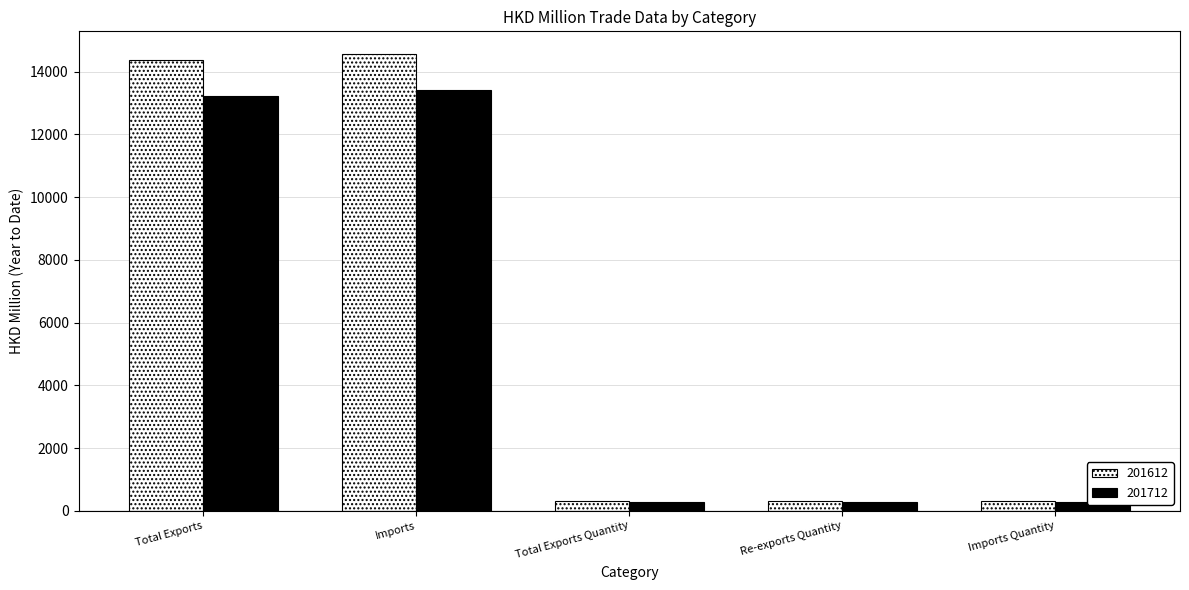

True or false: 201612 has a value of 14387.2 at Total Exports.

True